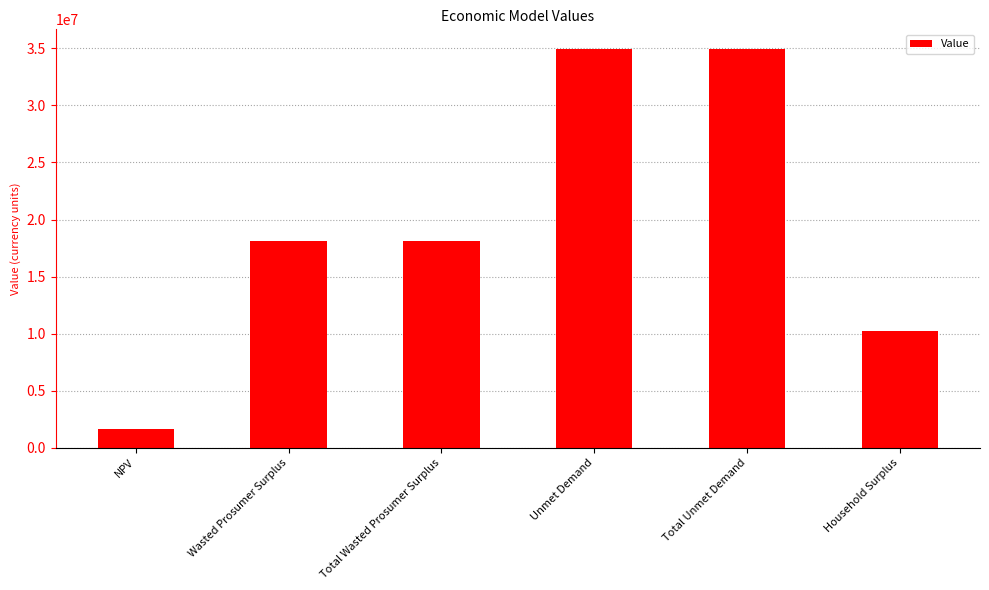

What position from the right is Total Wasted Prosumer Surplus?

4